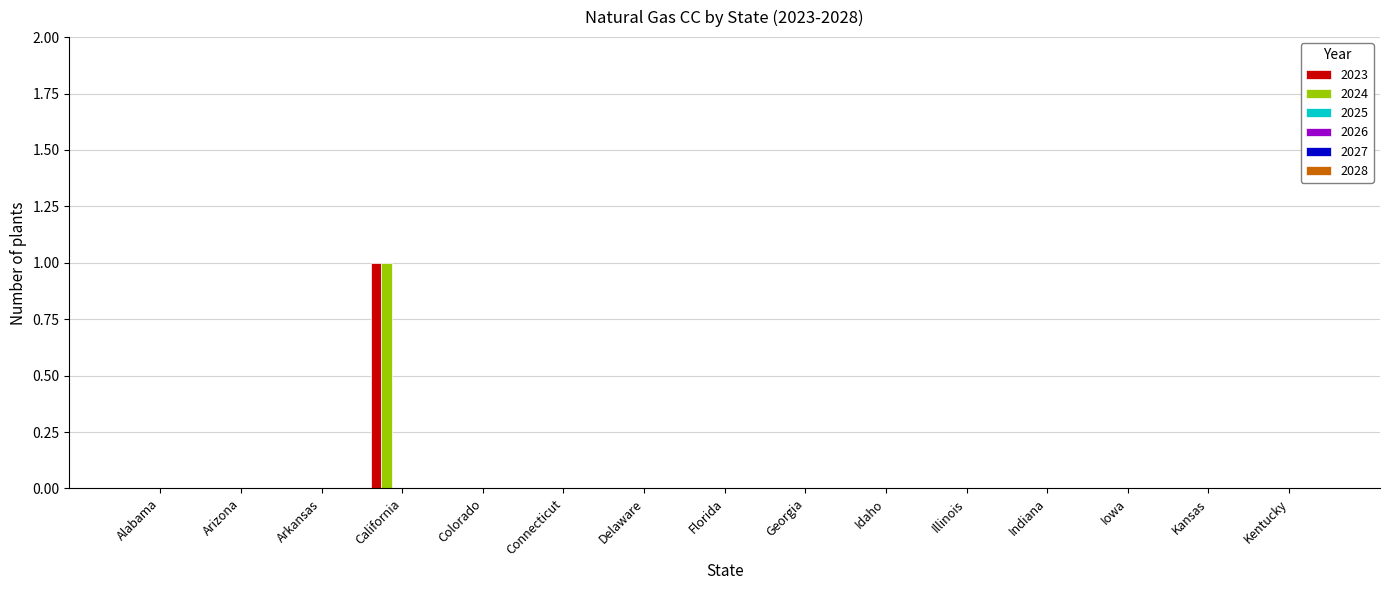

How many groups of bars are there?

15